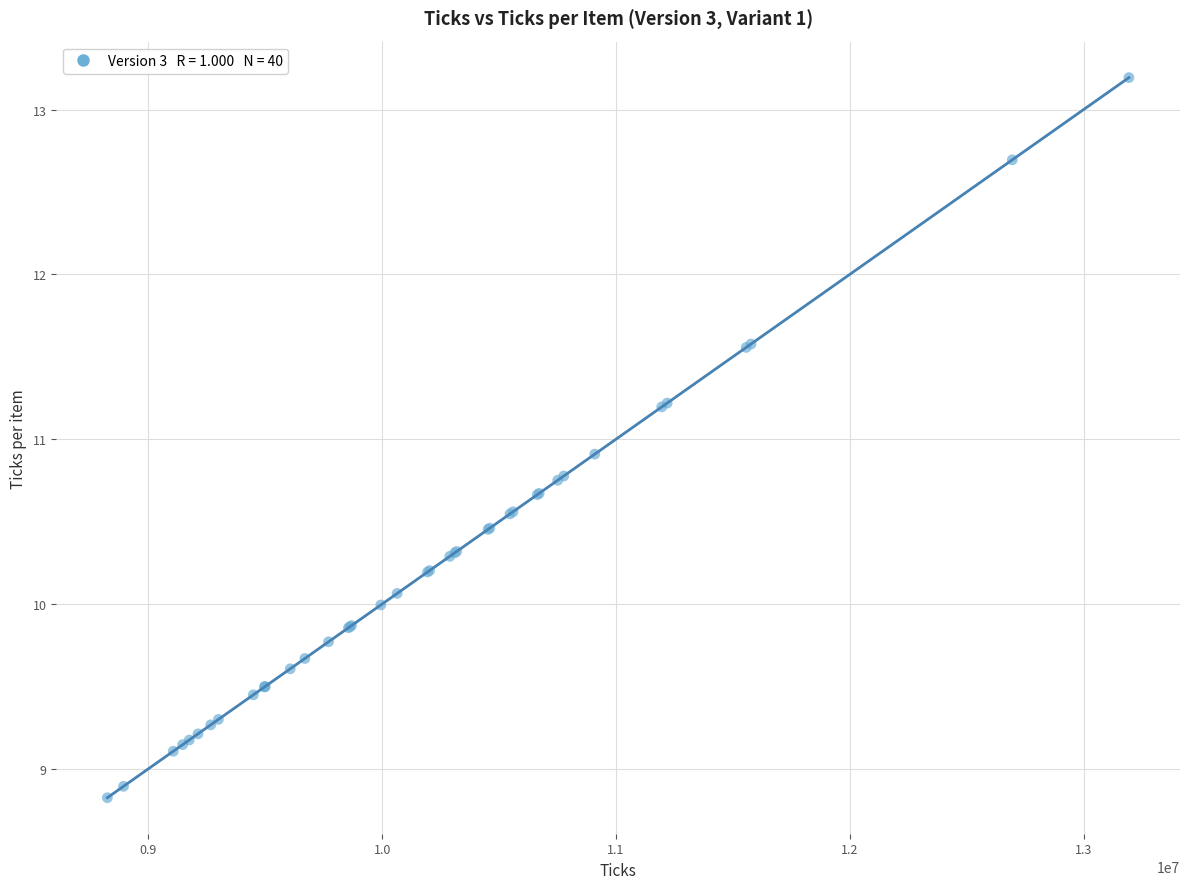

What Y value in the scatter plot is closest to 11?

10.9